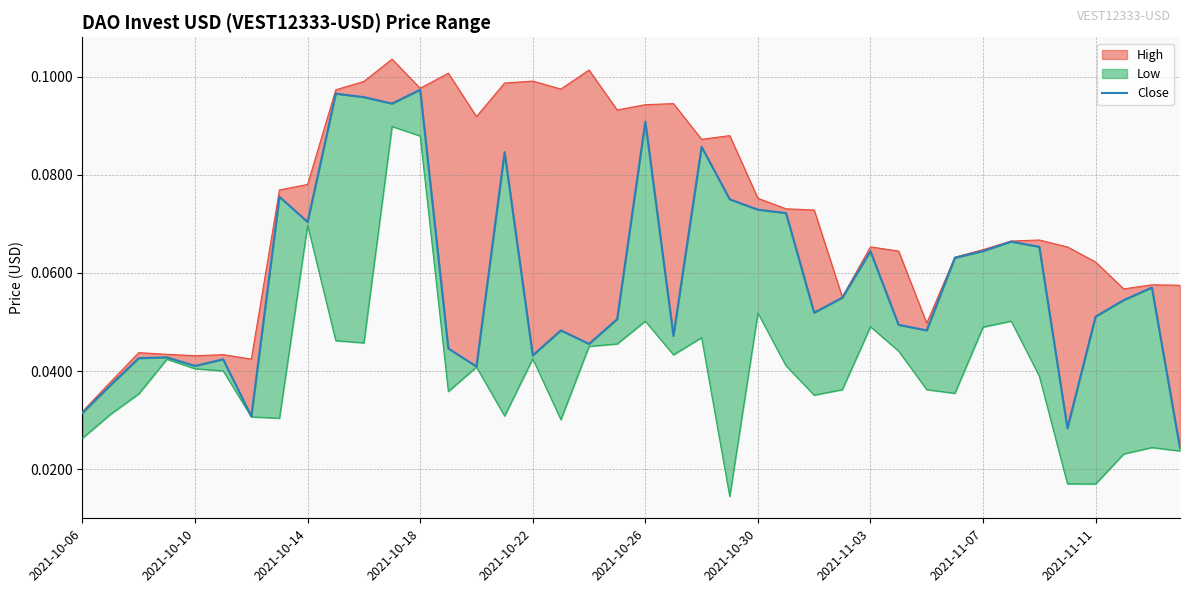

How many interior local valleys (lower than both neighbors) does the data have?

11